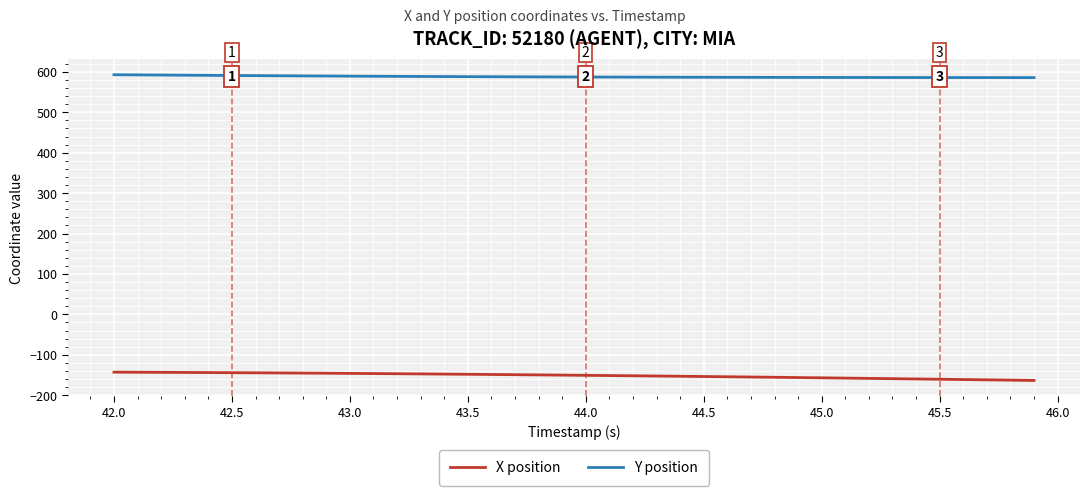

Which series has the largest total across all categories?

Y position